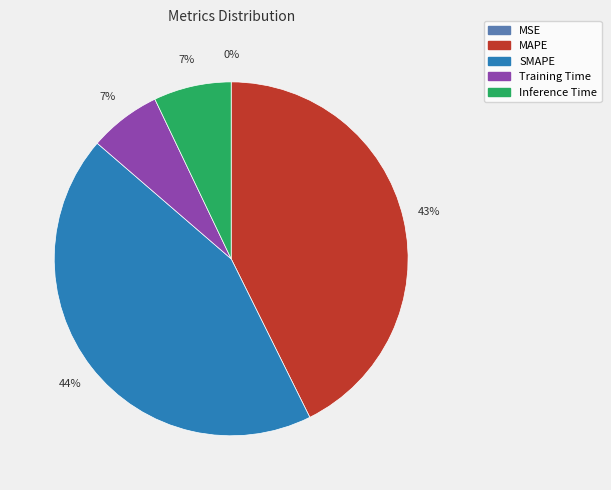

Is it true that Training Time is 7% of the pie?

True